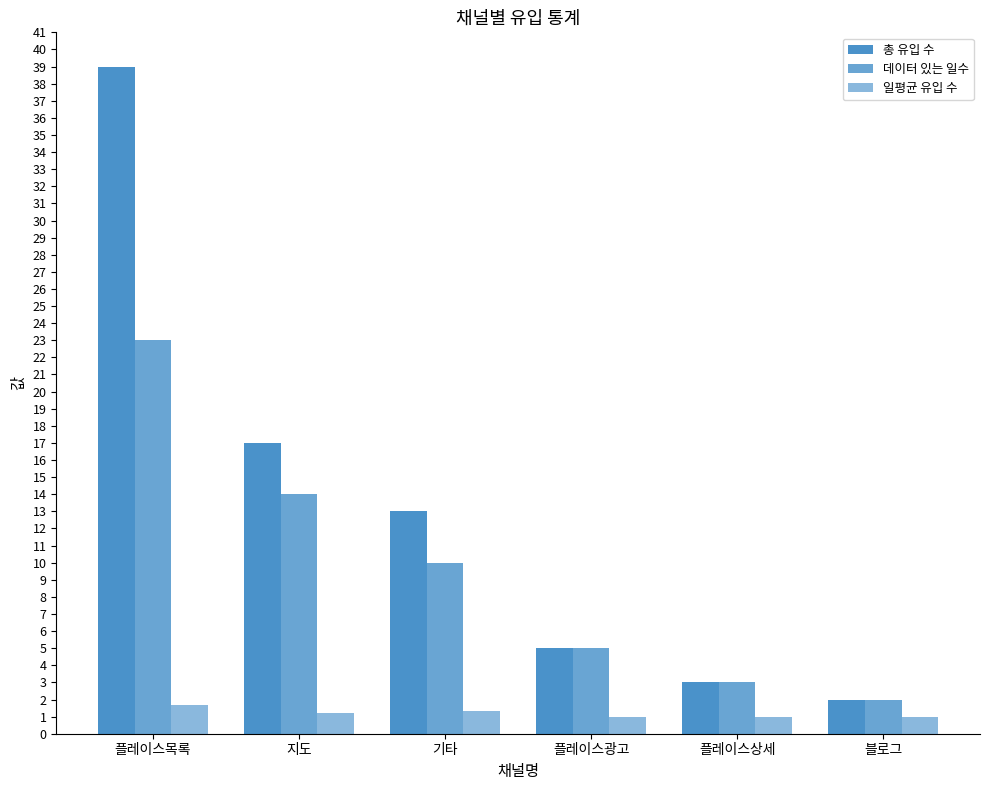

What is the value of the 일평균 유입 수 bar at the 2nd from the left?

1.2